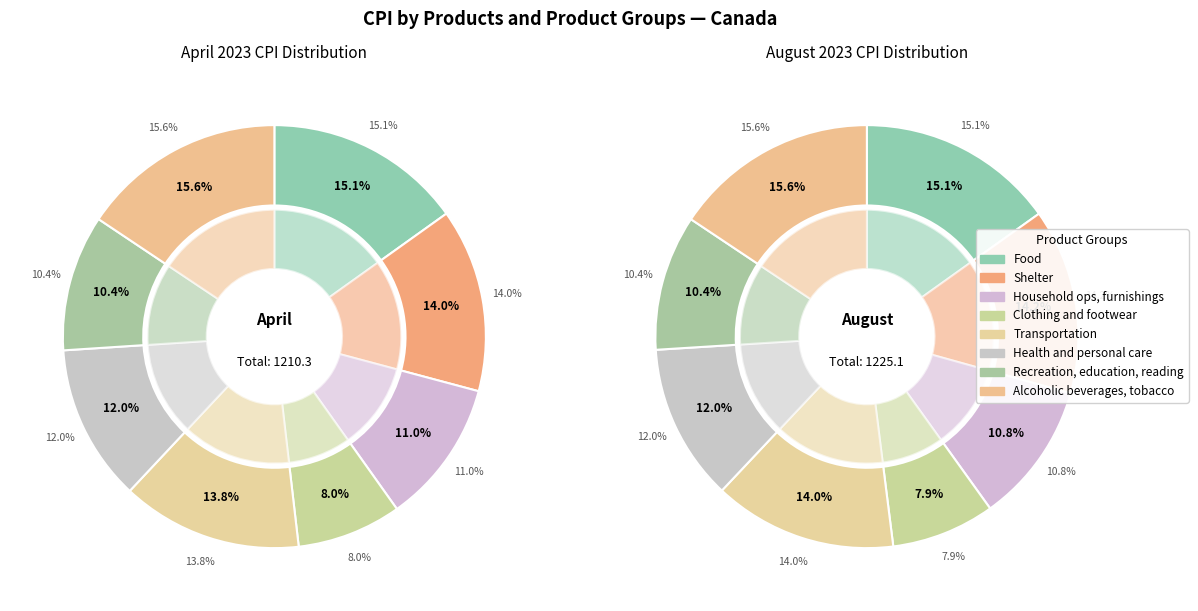

Count the number of slices in the pie.

8